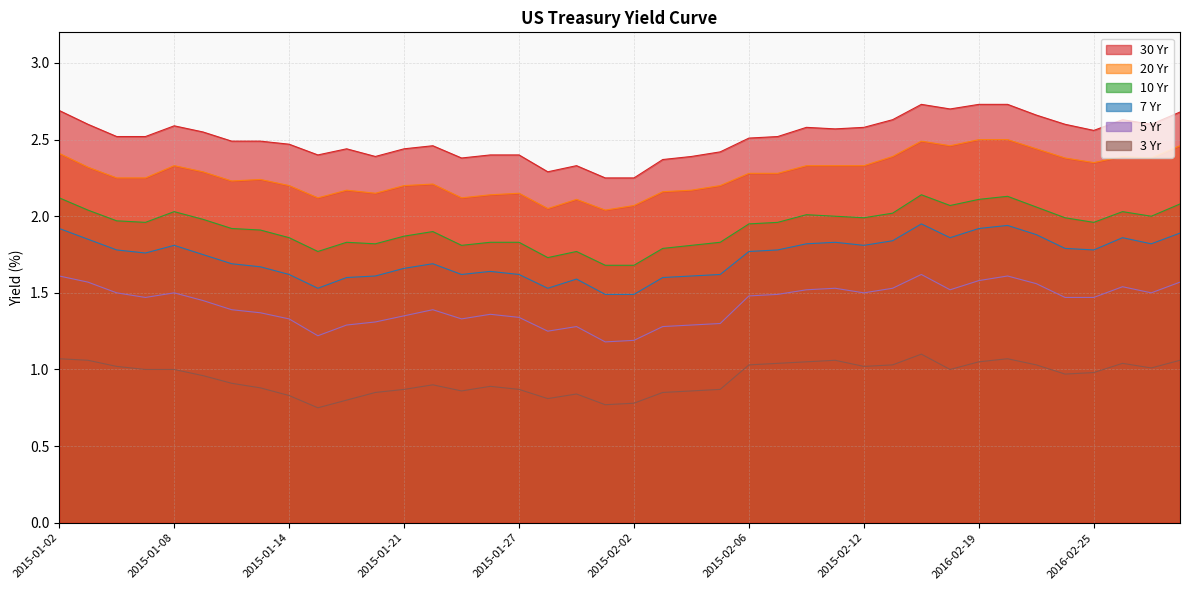

List the labels in order of 3 Yr value, largest first.

2016-02-17, 2015-01-02, 2016-02-22, 2015-01-05, 2015-02-11, 2015-03-02, 2015-02-10, 2016-02-19, 2015-02-09, 2016-02-26, 2015-02-06, 2015-02-13, 2016-02-23, 2015-01-06, 2015-02-12, 2015-02-27, 2015-01-07, 2015-01-08, 2016-02-18, 2016-02-25, 2016-02-24, 2015-01-09, 2015-01-12, 2015-01-22, 2015-01-26, 2015-01-13, 2015-01-21, 2015-01-27, 2015-02-05, 2015-01-23, 2015-02-04, 2015-01-20, 2015-02-03, 2015-01-29, 2015-01-14, 2015-01-28, 2015-01-16, 2015-02-02, 2015-01-30, 2015-01-15